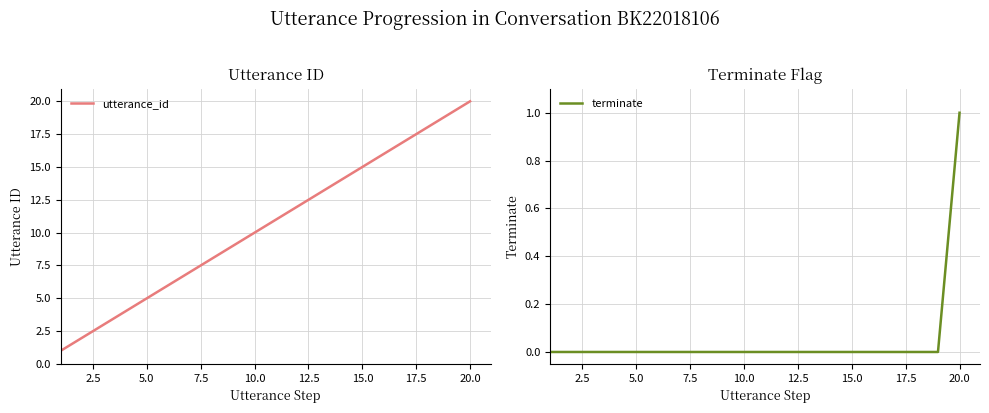

True or false: utterance_id has a value of 16 at 10.0.

False